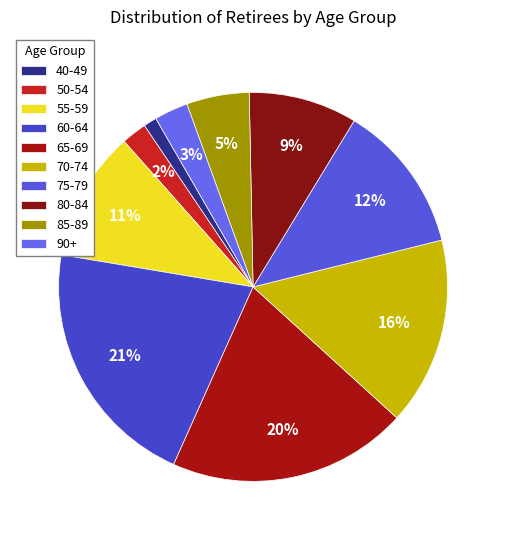

Is there any slice that represents more than half of the pie?

No